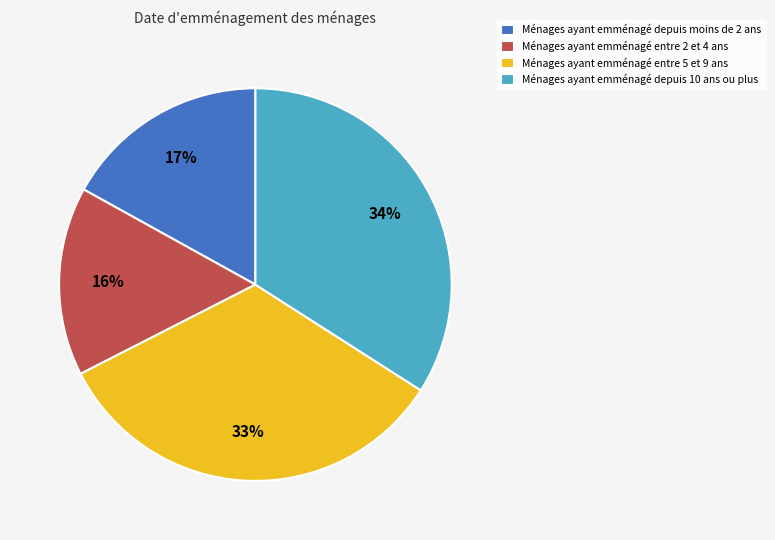

True or false: Ménages ayant emménagé depuis 10 ans ou plus accounts for 34% of the total.

True